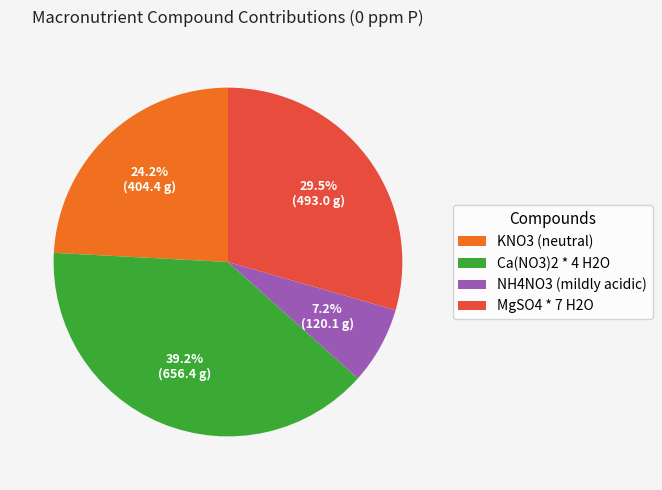

Is there a majority slice in this chart?

No